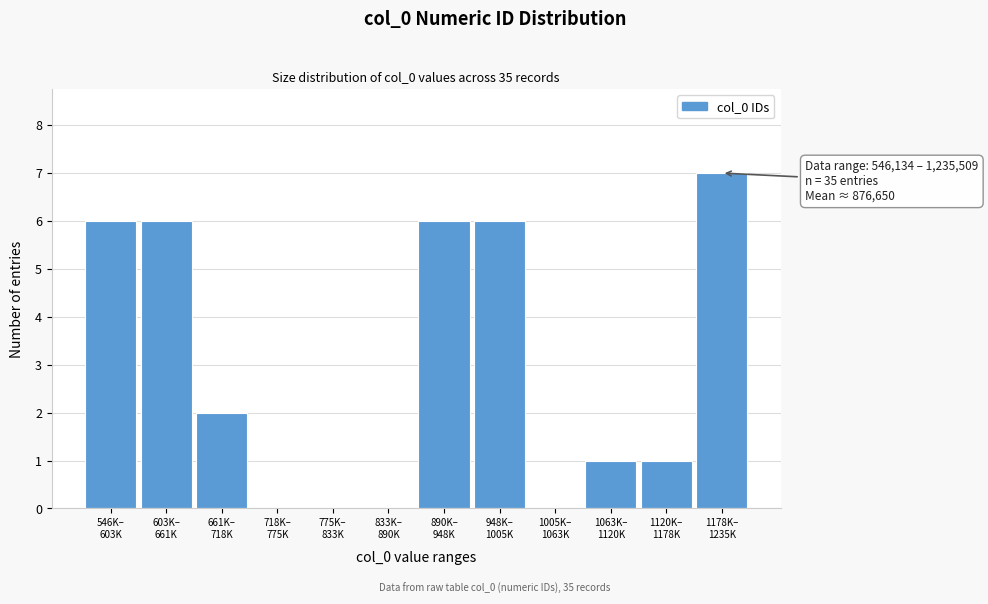

What is the sum of all values?

35